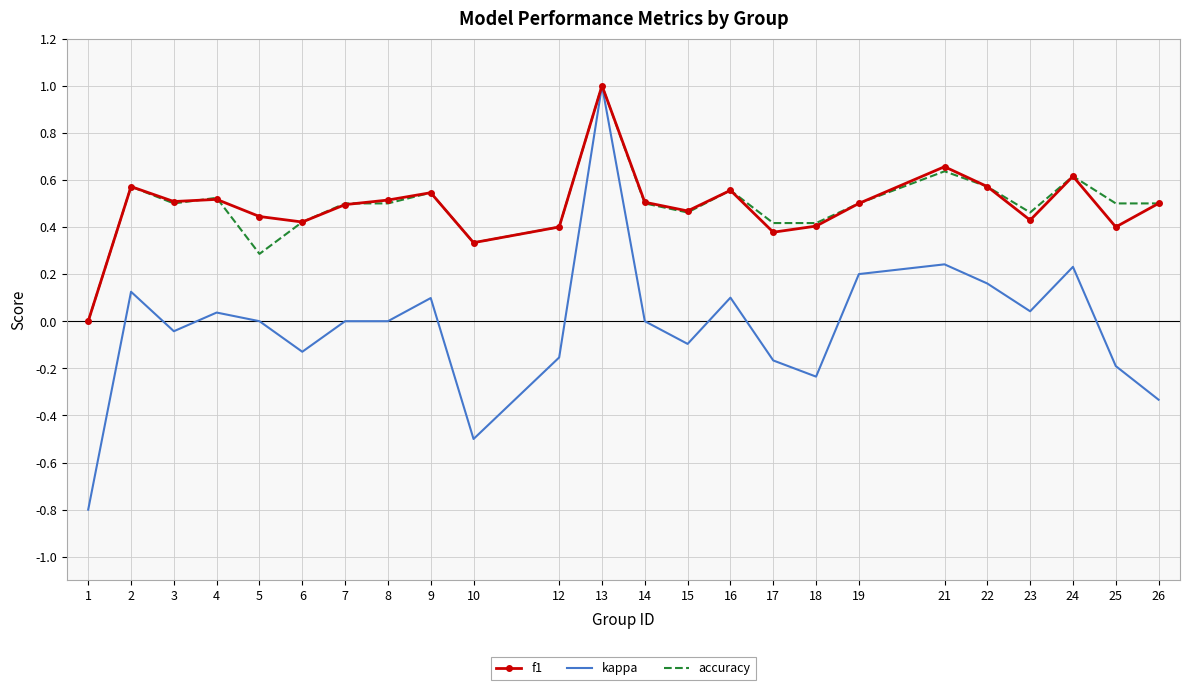

Which series has the widest spread of values?

kappa